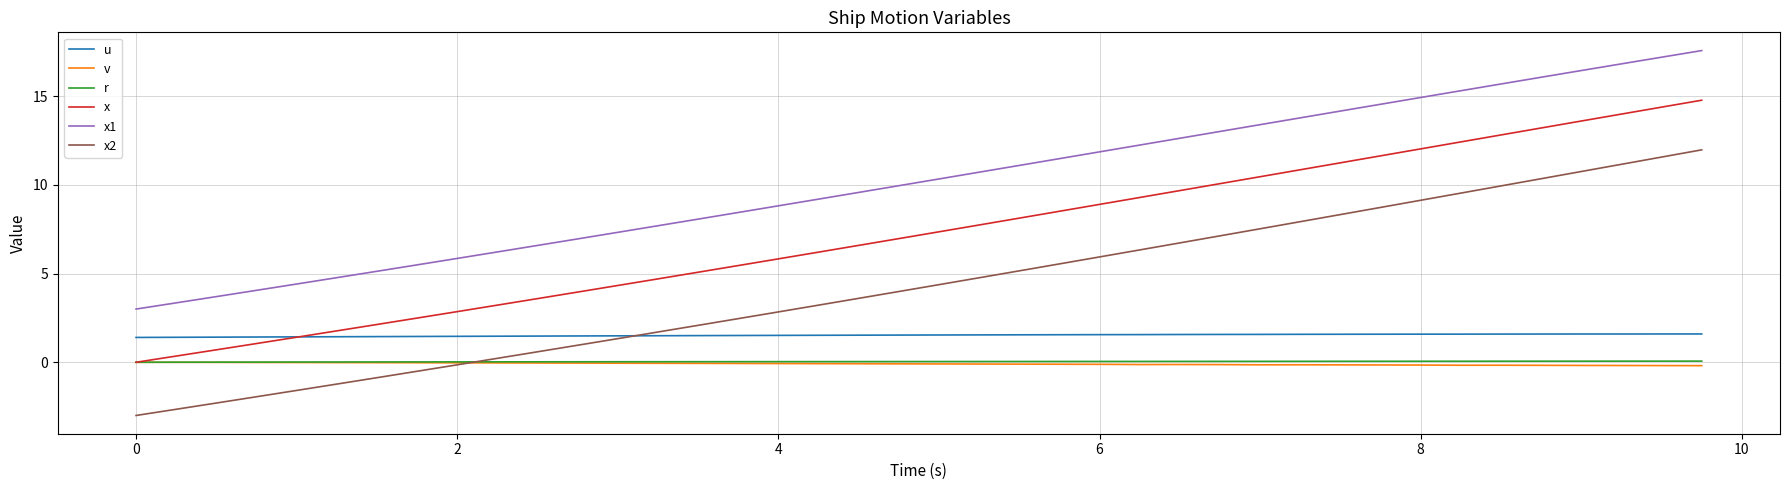

True or false: u and x cross at least once.

True